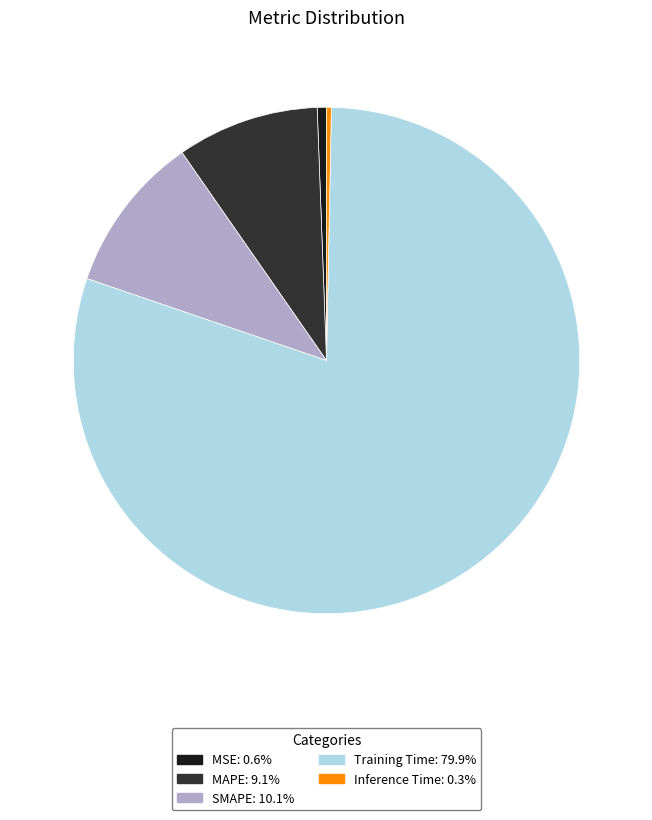

Is the sum of MAPE and MSE greater than half?

No